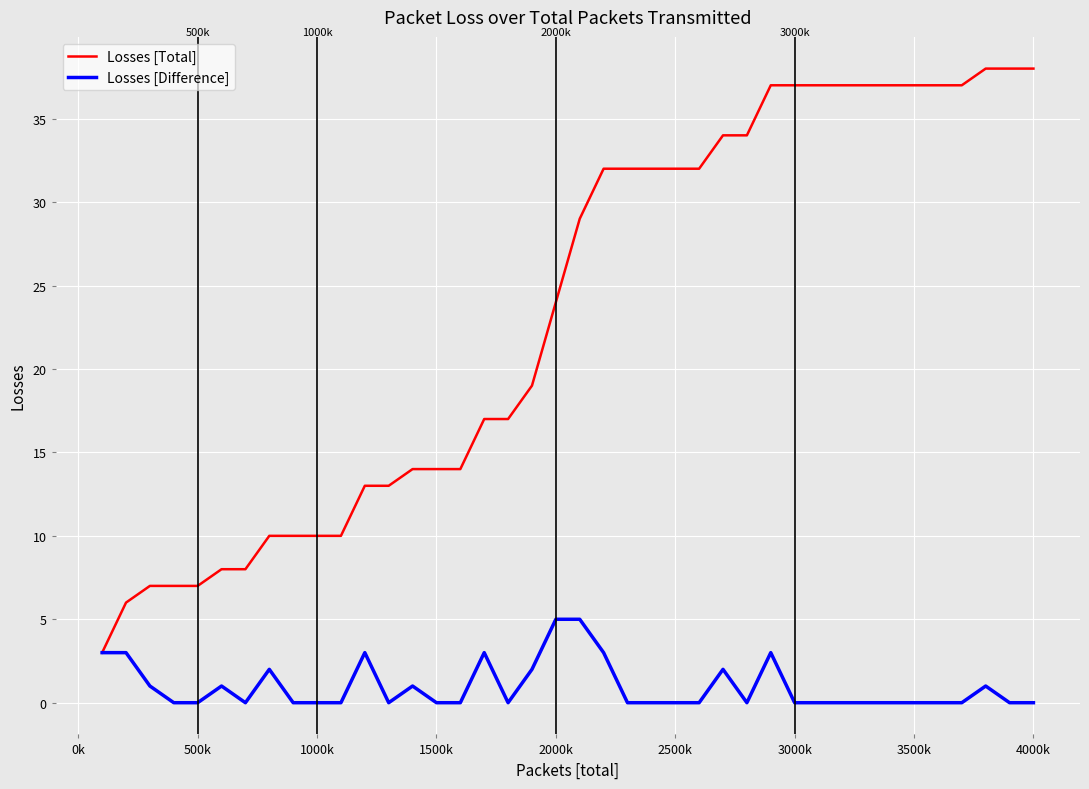

What are all the series names shown in the legend?

Losses [Total], Losses [Difference]